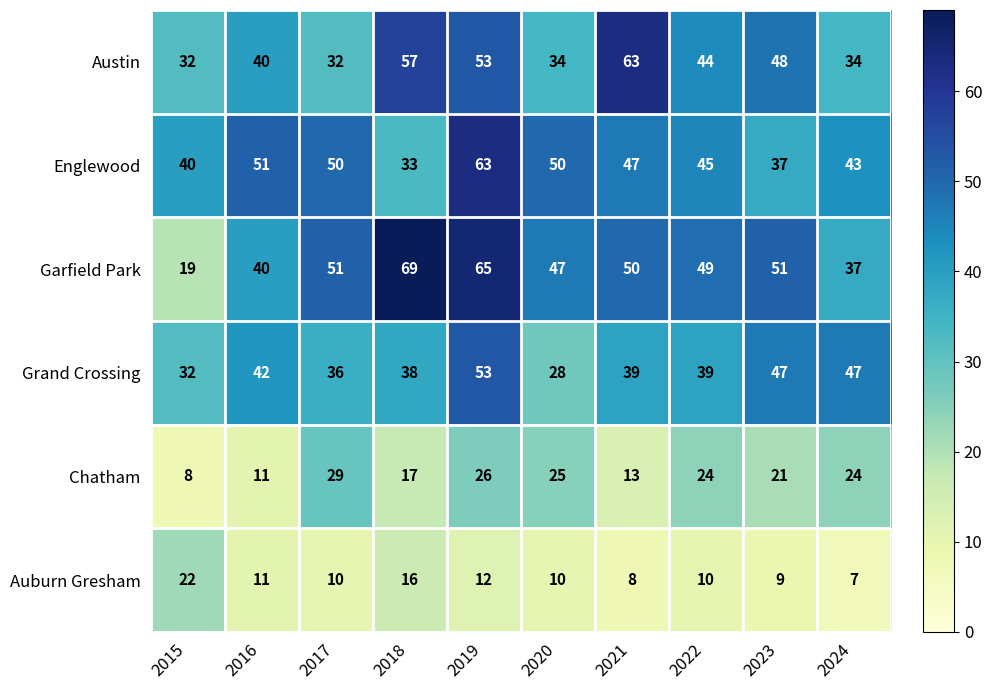

Which series has the widest spread of values?

Garfield Park